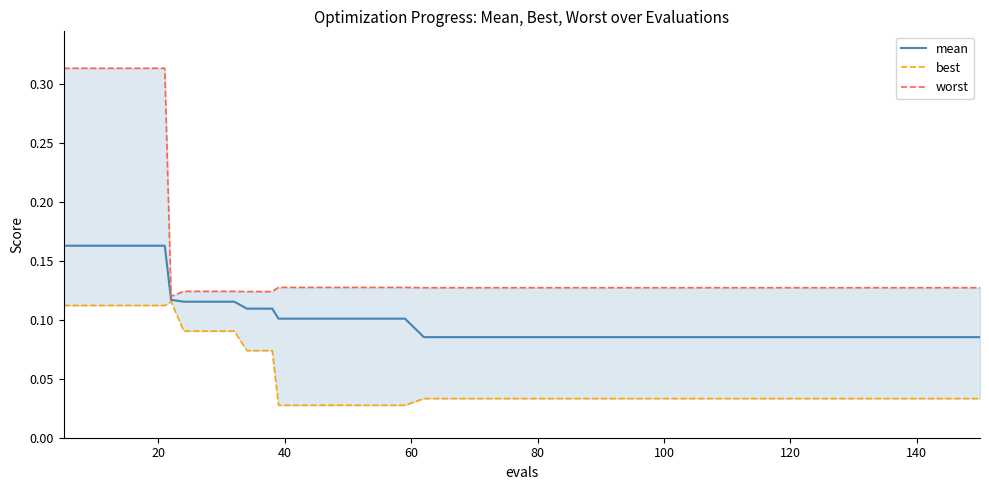

How many data points does each series have?

40